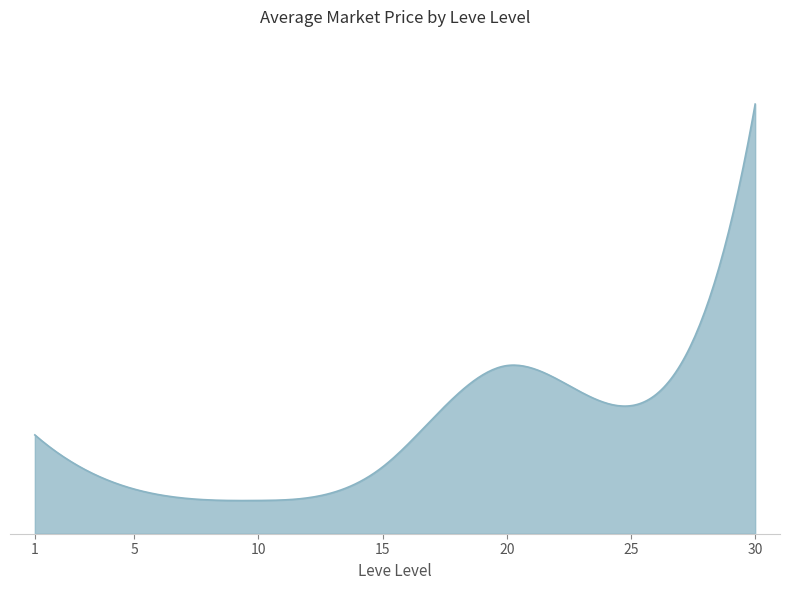

What is the average value?

17843.2